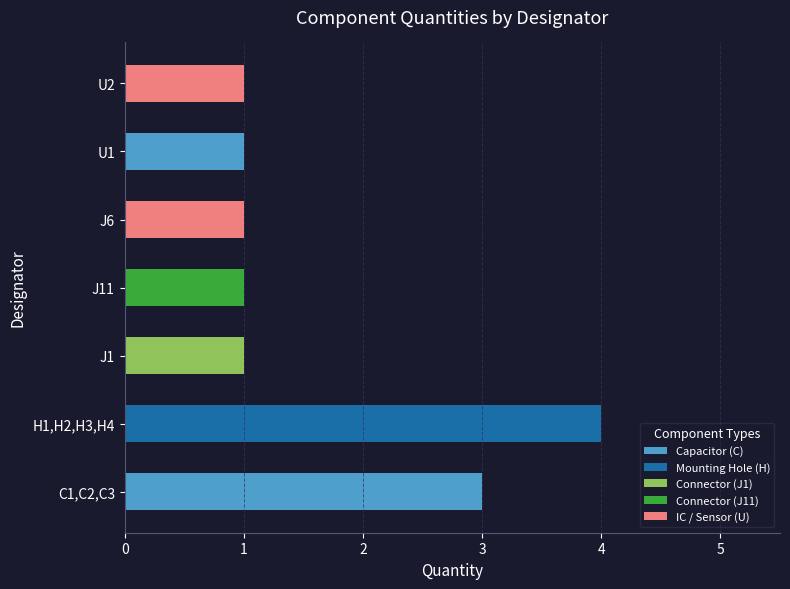

What is the difference between the second highest and minimum values?

2